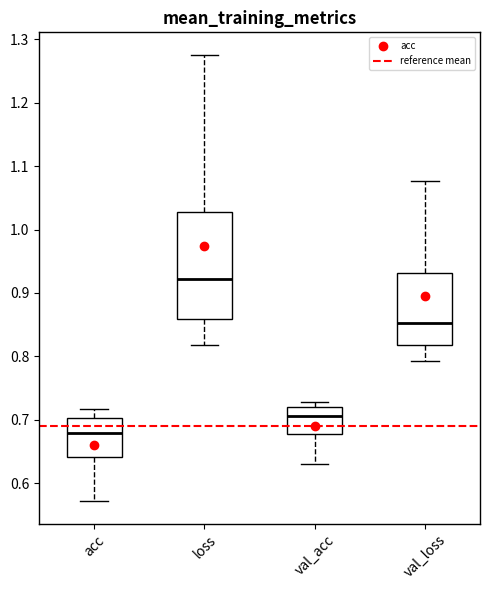

Which box's median line is the lowest?

acc